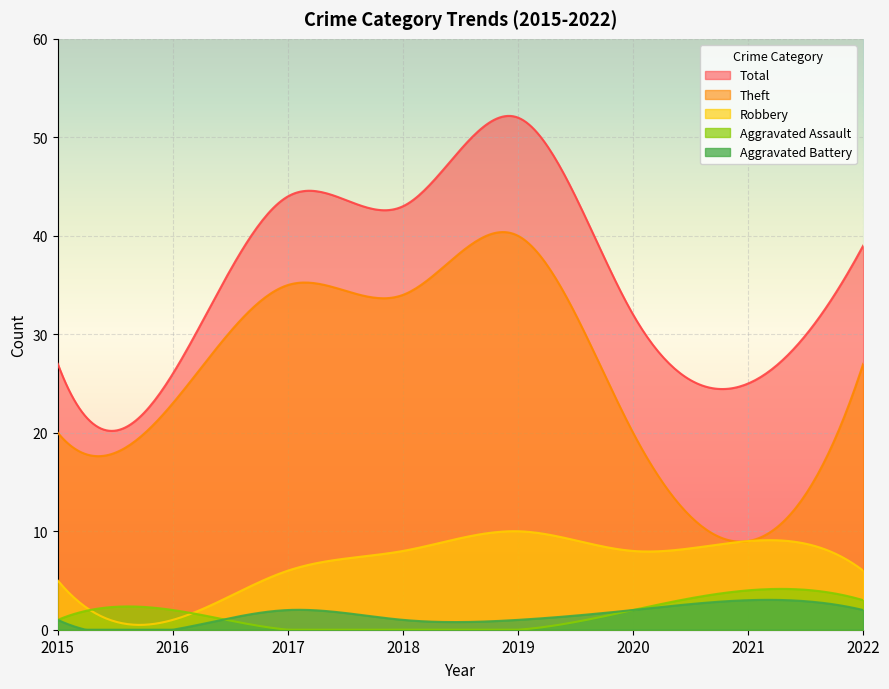

True or false: Robbery and Total cross at least once.

False